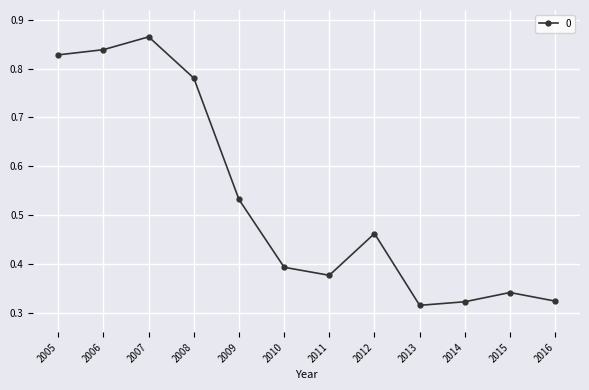

Is it true that the value at 2016 is 0.6?

False